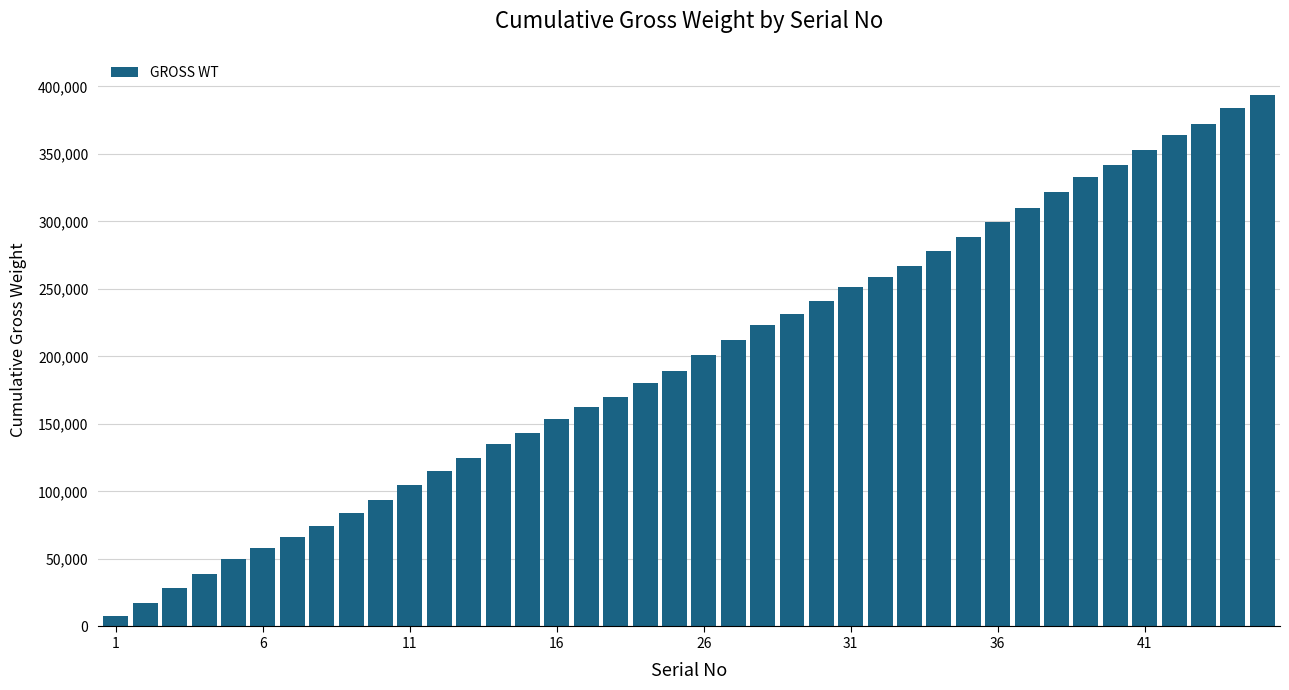

How many bars are there in total?

40